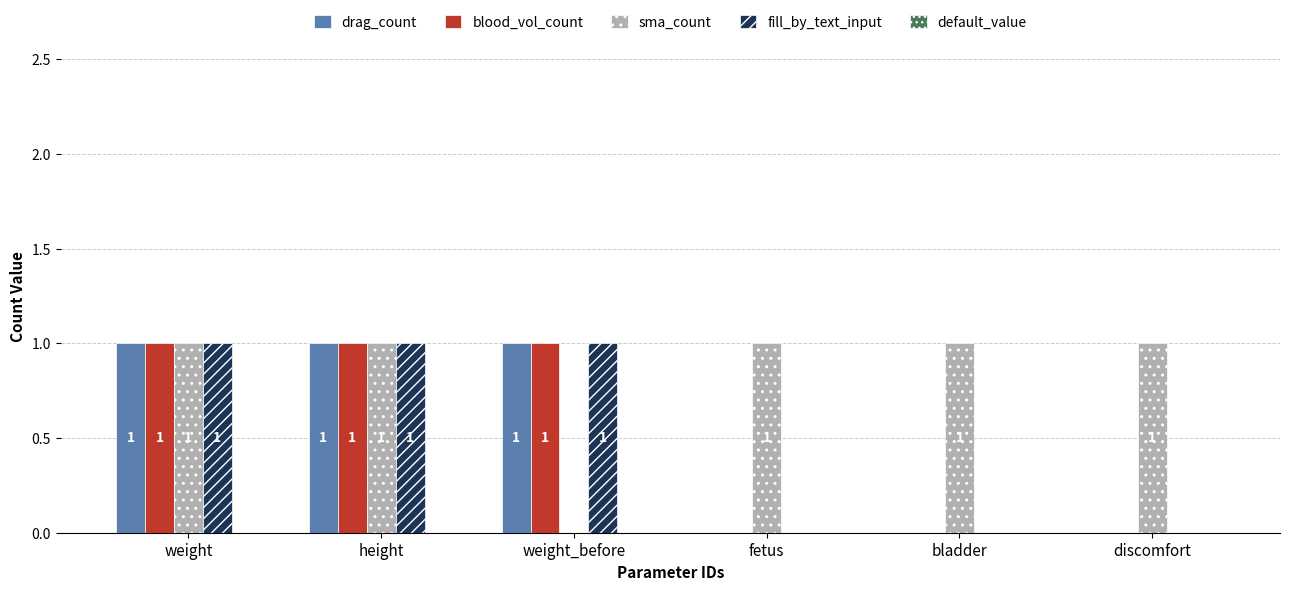

Is it true that fill_by_text_input equals 1 at height?

True